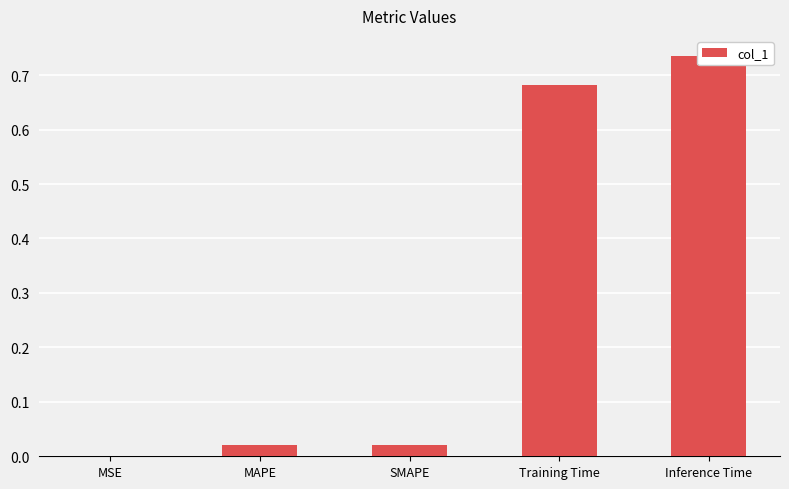

What is the change in value from Training Time to Inference Time?

+0.1